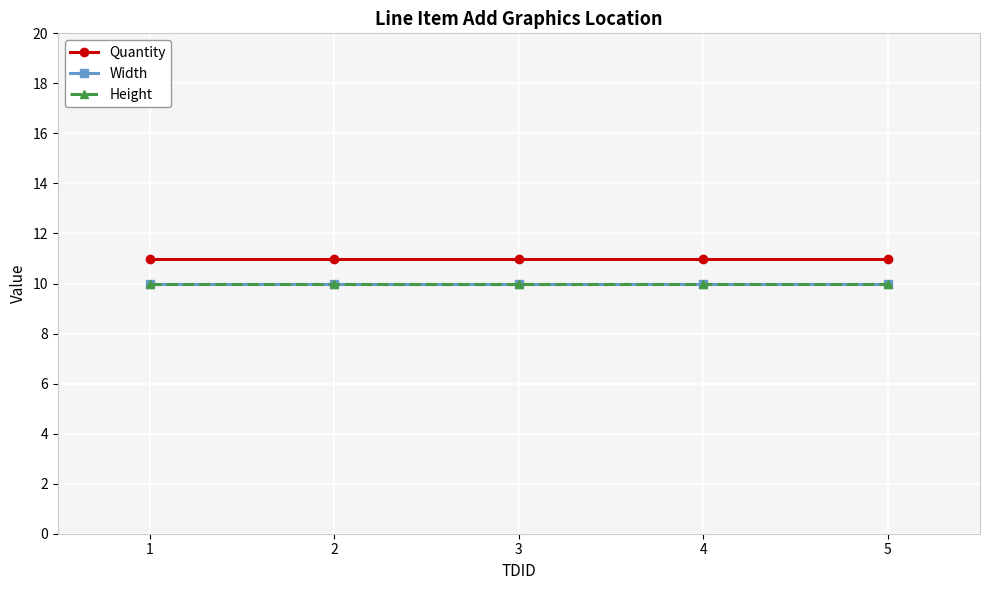

Reading left to right, what are all the values shown in this chart?

Quantity: 1=11	2=11	3=11	4=11	5=11
Width: 1=10	2=10	3=10	4=10	5=10
Height: 1=10	2=10	3=10	4=10	5=10